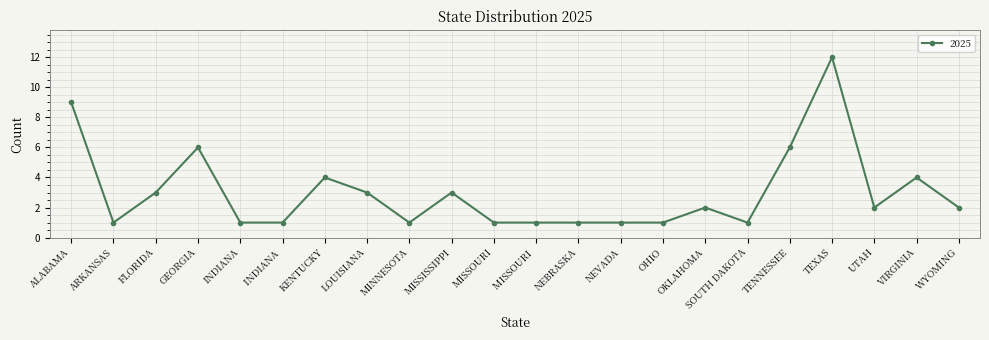

Which label corresponds to the largest value in the chart?

TEXAS